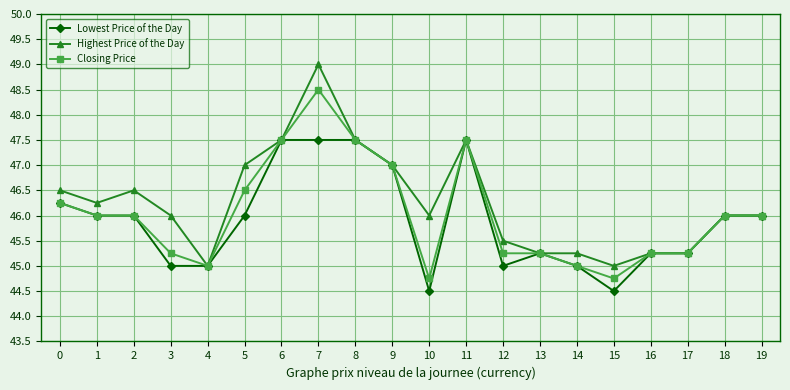

What is the value of the Closing Price point at the 9th from the left?

47.5